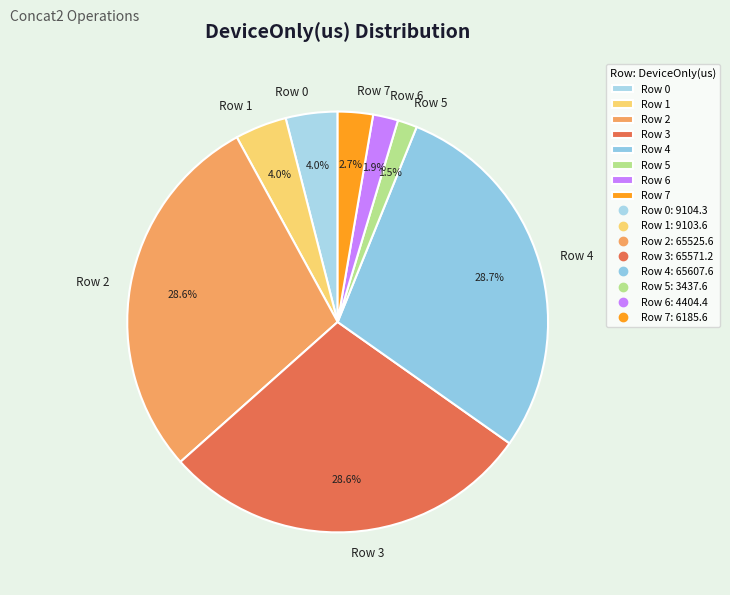

Is there a majority slice in this chart?

No